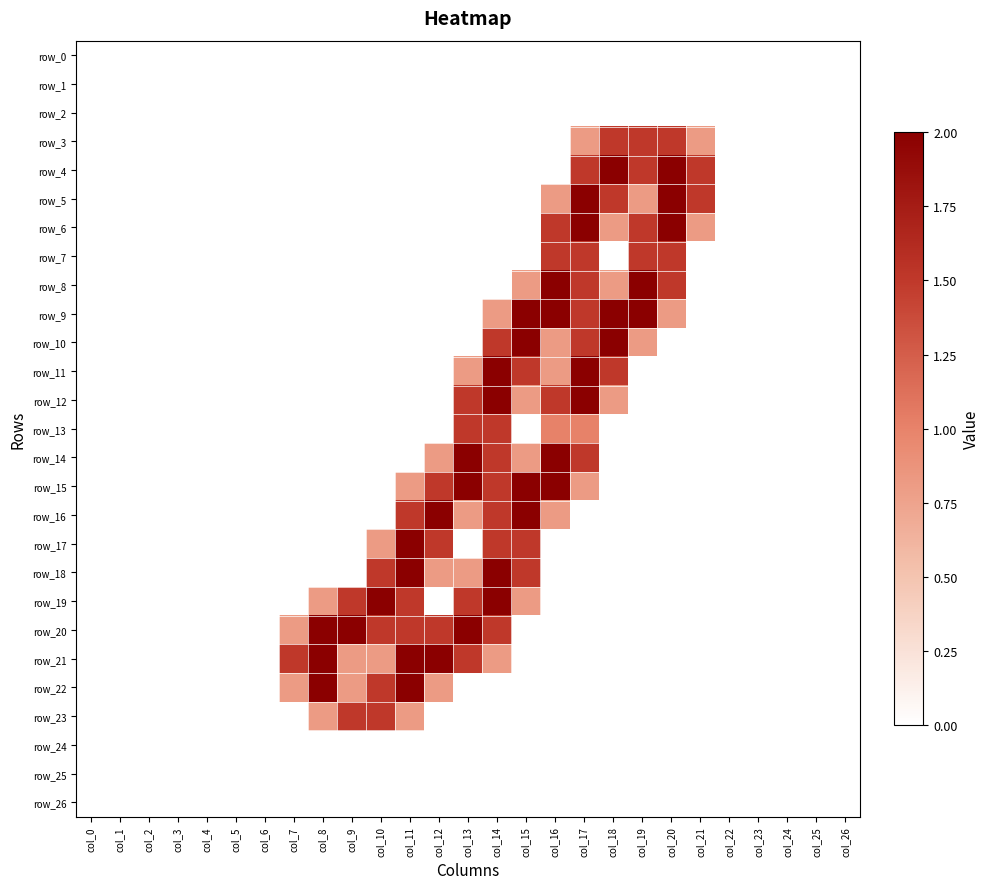

Reading left to right, what are all the values shown in this chart?

row_0: 0.0	0.0	0.0	0.0	0.0	0.0	0.0	0.0	0.0	0.0	0.0	0.0	0.0	0.0	0.0	0.0	0.0	0.0	0.0	0.0	0.0	0.0	0.0	0.0	0.0	0.0	0.0
row_1: 0.0	0.0	0.0	0.0	0.0	0.0	0.0	0.0	0.0	0.0	0.0	0.0	0.0	0.0	0.0	0.0	0.0	0.0	0.0	0.0	0.0	0.0	0.0	0.0	0.0	0.0	0.0
row_2: 0.0	0.0	0.0	0.0	0.0	0.0	0.0	0.0	0.0	0.0	0.0	0.0	0.0	0.0	0.0	0.0	0.0	0.0	0.0	0.0	0.0	0.0	0.0	0.0	0.0	0.0	0.0
row_3: 0.0	0.0	0.0	0.0	0.0	0.0	0.0	0.0	0.0	0.0	0.0	0.0	0.0	0.0	0.0	0.0	0.0	0.8	1.5	1.5	1.5	0.8	0.0	0.0	0.0	0.0	0.0
row_4: 0.0	0.0	0.0	0.0	0.0	0.0	0.0	0.0	0.0	0.0	0.0	0.0	0.0	0.0	0.0	0.0	0.0	1.5	2.0	1.5	2.0	1.5	0.0	0.0	0.0	0.0	0.0
row_5: 0.0	0.0	0.0	0.0	0.0	0.0	0.0	0.0	0.0	0.0	0.0	0.0	0.0	0.0	0.0	0.0	0.8	2.0	1.5	0.8	2.0	1.5	0.0	0.0	0.0	0.0	0.0
row_6: 0.0	0.0	0.0	0.0	0.0	0.0	0.0	0.0	0.0	0.0	0.0	0.0	0.0	0.0	0.0	0.0	1.5	2.0	0.8	1.5	2.0	0.8	0.0	0.0	0.0	0.0	0.0
row_7: 0.0	0.0	0.0	0.0	0.0	0.0	0.0	0.0	0.0	0.0	0.0	0.0	0.0	0.0	0.0	0.0	1.5	1.5	0.0	1.5	1.5	0.0	0.0	0.0	0.0	0.0	0.0
row_8: 0.0	0.0	0.0	0.0	0.0	0.0	0.0	0.0	0.0	0.0	0.0	0.0	0.0	0.0	0.0	0.8	2.0	1.5	0.8	2.0	1.5	0.0	0.0	0.0	0.0	0.0	0.0
row_9: 0.0	0.0	0.0	0.0	0.0	0.0	0.0	0.0	0.0	0.0	0.0	0.0	0.0	0.0	0.8	2.0	2.0	1.5	2.0	2.0	0.8	0.0	0.0	0.0	0.0	0.0	0.0
row_10: 0.0	0.0	0.0	0.0	0.0	0.0	0.0	0.0	0.0	0.0	0.0	0.0	0.0	0.0	1.5	2.0	0.8	1.5	2.0	0.8	0.0	0.0	0.0	0.0	0.0	0.0	0.0
row_11: 0.0	0.0	0.0	0.0	0.0	0.0	0.0	0.0	0.0	0.0	0.0	0.0	0.0	0.8	2.0	1.5	0.8	2.0	1.5	0.0	0.0	0.0	0.0	0.0	0.0	0.0	0.0
row_12: 0.0	0.0	0.0	0.0	0.0	0.0	0.0	0.0	0.0	0.0	0.0	0.0	0.0	1.5	2.0	0.8	1.5	2.0	0.8	0.0	0.0	0.0	0.0	0.0	0.0	0.0	0.0
row_13: 0.0	0.0	0.0	0.0	0.0	0.0	0.0	0.0	0.0	0.0	0.0	0.0	0.0	1.5	1.5	0.0	1.0	1.0	0.0	0.0	0.0	0.0	0.0	0.0	0.0	0.0	0.0
row_14: 0.0	0.0	0.0	0.0	0.0	0.0	0.0	0.0	0.0	0.0	0.0	0.0	0.8	2.0	1.5	0.8	2.0	1.5	0.0	0.0	0.0	0.0	0.0	0.0	0.0	0.0	0.0
row_15: 0.0	0.0	0.0	0.0	0.0	0.0	0.0	0.0	0.0	0.0	0.0	0.8	1.5	2.0	1.5	2.0	2.0	0.8	0.0	0.0	0.0	0.0	0.0	0.0	0.0	0.0	0.0
row_16: 0.0	0.0	0.0	0.0	0.0	0.0	0.0	0.0	0.0	0.0	0.0	1.5	2.0	0.8	1.5	2.0	0.8	0.0	0.0	0.0	0.0	0.0	0.0	0.0	0.0	0.0	0.0
row_17: 0.0	0.0	0.0	0.0	0.0	0.0	0.0	0.0	0.0	0.0	0.8	2.0	1.5	0.0	1.5	1.5	0.0	0.0	0.0	0.0	0.0	0.0	0.0	0.0	0.0	0.0	0.0
row_18: 0.0	0.0	0.0	0.0	0.0	0.0	0.0	0.0	0.0	0.0	1.5	2.0	0.8	0.8	2.0	1.5	0.0	0.0	0.0	0.0	0.0	0.0	0.0	0.0	0.0	0.0	0.0
row_19: 0.0	0.0	0.0	0.0	0.0	0.0	0.0	0.0	0.8	1.5	2.0	1.5	0.0	1.5	2.0	0.8	0.0	0.0	0.0	0.0	0.0	0.0	0.0	0.0	0.0	0.0	0.0
row_20: 0.0	0.0	0.0	0.0	0.0	0.0	0.0	0.8	2.0	2.0	1.5	1.5	1.5	2.0	1.5	0.0	0.0	0.0	0.0	0.0	0.0	0.0	0.0	0.0	0.0	0.0	0.0
row_21: 0.0	0.0	0.0	0.0	0.0	0.0	0.0	1.5	2.0	0.8	0.8	2.0	2.0	1.5	0.8	0.0	0.0	0.0	0.0	0.0	0.0	0.0	0.0	0.0	0.0	0.0	0.0
row_22: 0.0	0.0	0.0	0.0	0.0	0.0	0.0	0.8	2.0	0.8	1.5	2.0	0.8	0.0	0.0	0.0	0.0	0.0	0.0	0.0	0.0	0.0	0.0	0.0	0.0	0.0	0.0
row_23: 0.0	0.0	0.0	0.0	0.0	0.0	0.0	0.0	0.8	1.5	1.5	0.8	0.0	0.0	0.0	0.0	0.0	0.0	0.0	0.0	0.0	0.0	0.0	0.0	0.0	0.0	0.0
row_24: 0.0	0.0	0.0	0.0	0.0	0.0	0.0	0.0	0.0	0.0	0.0	0.0	0.0	0.0	0.0	0.0	0.0	0.0	0.0	0.0	0.0	0.0	0.0	0.0	0.0	0.0	0.0
row_25: 0.0	0.0	0.0	0.0	0.0	0.0	0.0	0.0	0.0	0.0	0.0	0.0	0.0	0.0	0.0	0.0	0.0	0.0	0.0	0.0	0.0	0.0	0.0	0.0	0.0	0.0	0.0
row_26: 0.0	0.0	0.0	0.0	0.0	0.0	0.0	0.0	0.0	0.0	0.0	0.0	0.0	0.0	0.0	0.0	0.0	0.0	0.0	0.0	0.0	0.0	0.0	0.0	0.0	0.0	0.0